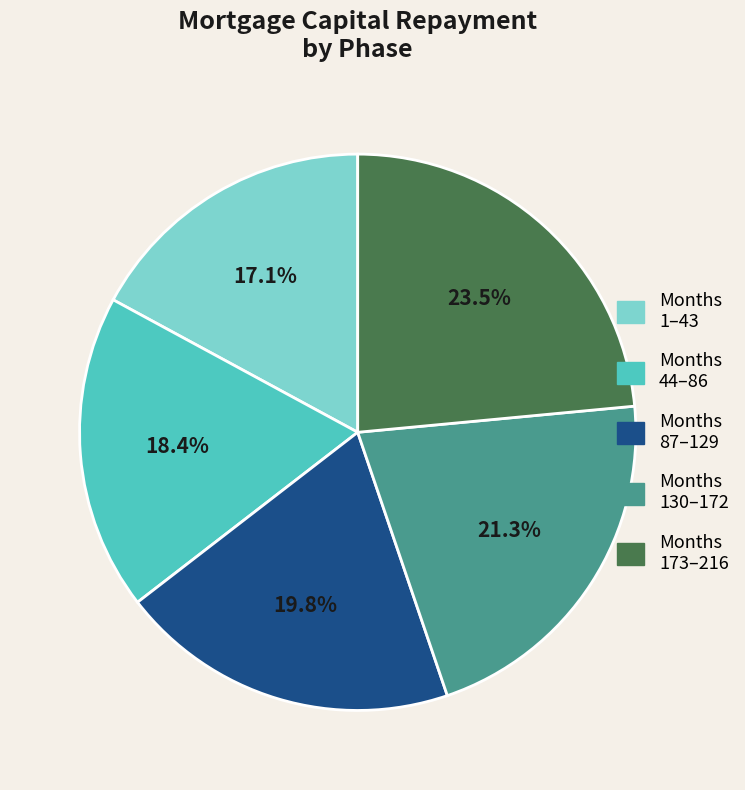

Approximately how many times larger is the value at Months 1–43 compared to Months 44–86?

0.9